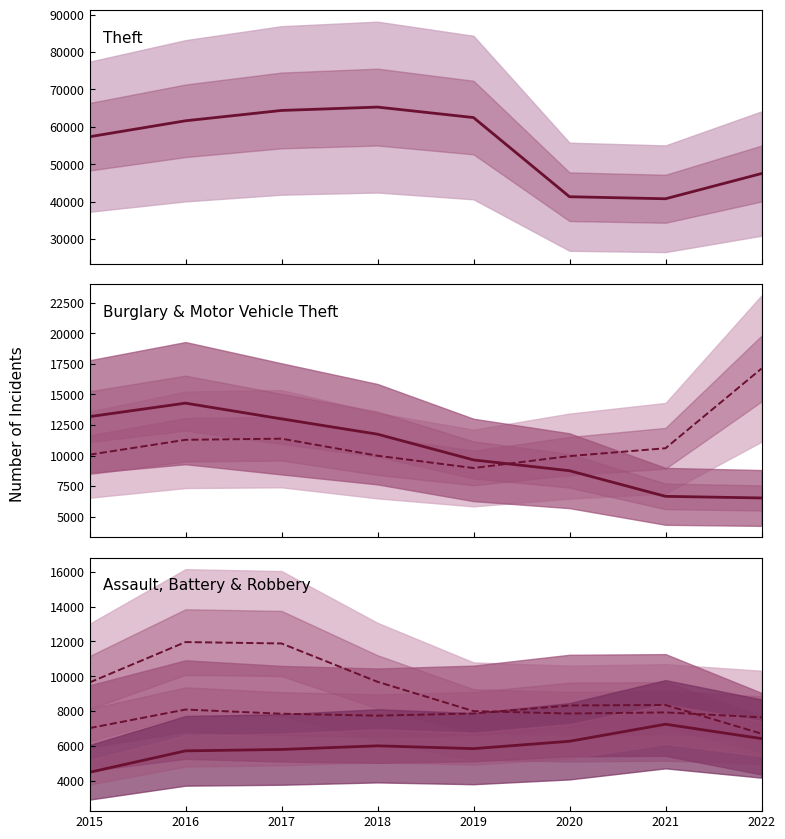

Between 2016 and 2018, which series saw the biggest shift?

Theft (line)